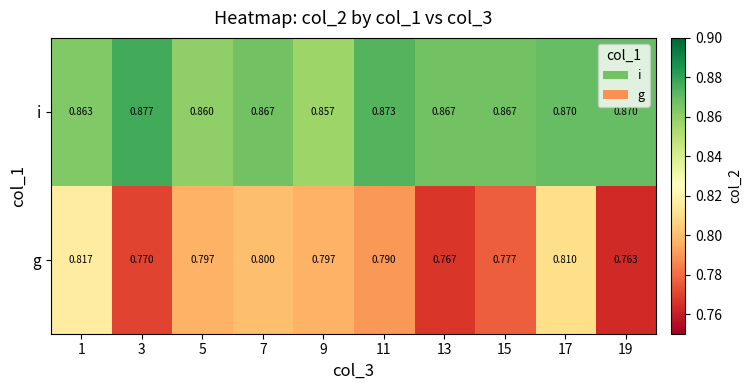

Is the value of i at 15 greater than the value of g at 11?

Yes